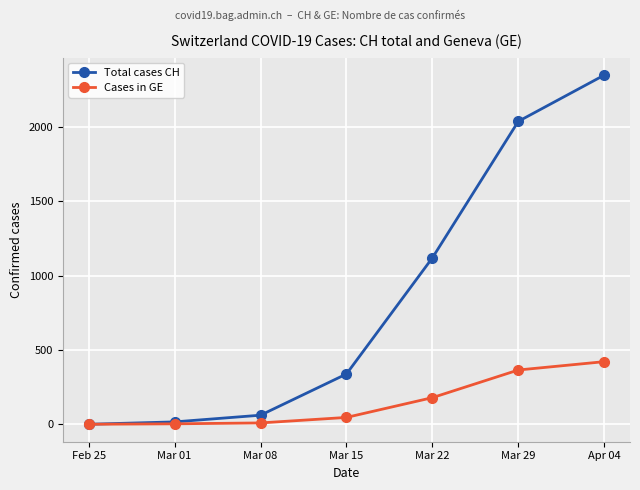

True or false: Total cases CH has a value of 1119 at Mar 22.

True